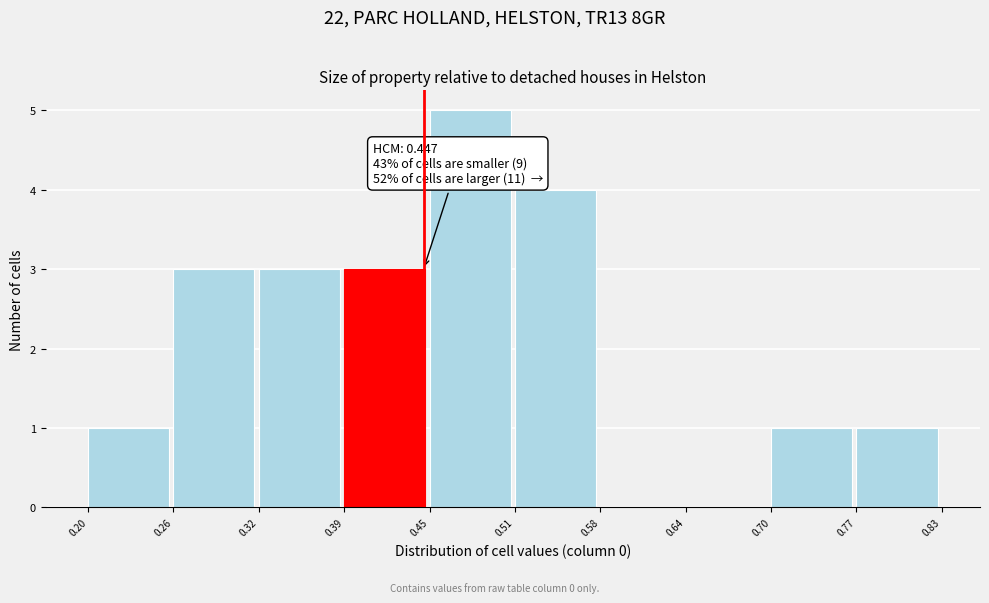

Which range on the x-axis has the tallest bar?

0.45 to 0.51